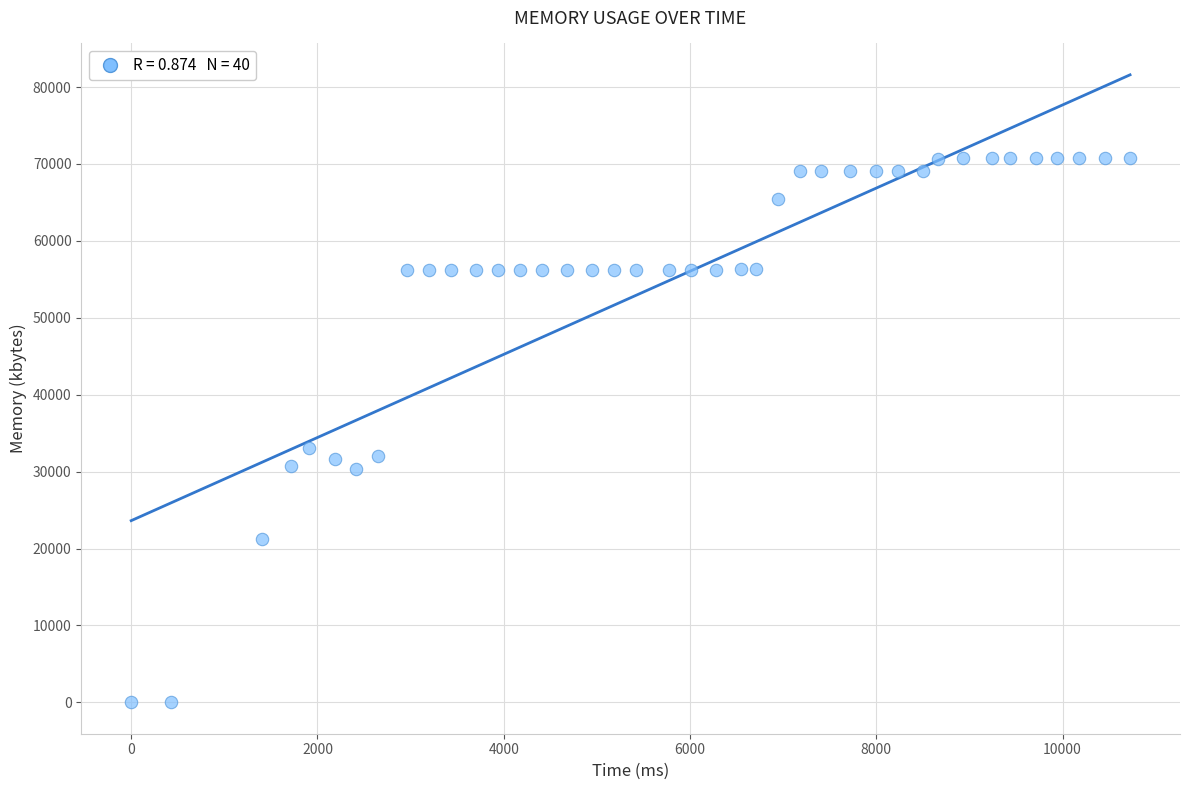

What is the range of X values (max minus min)?

10725